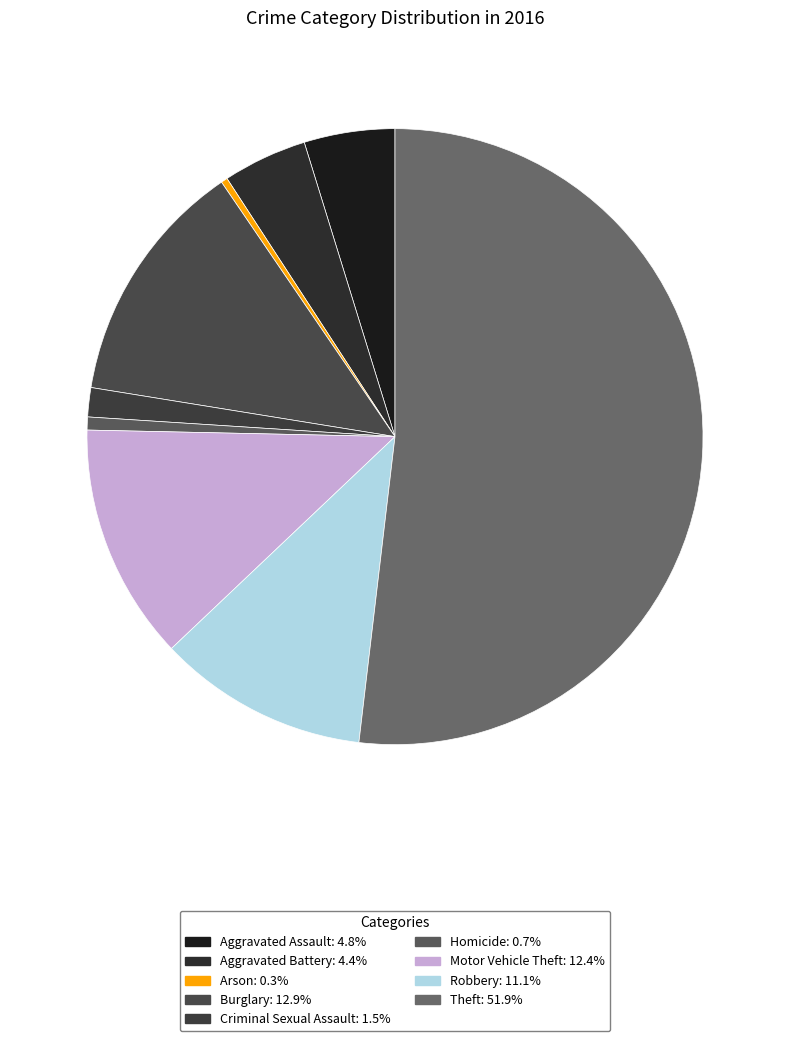

What percentage is the Burglary slice, to the nearest percent?

13%